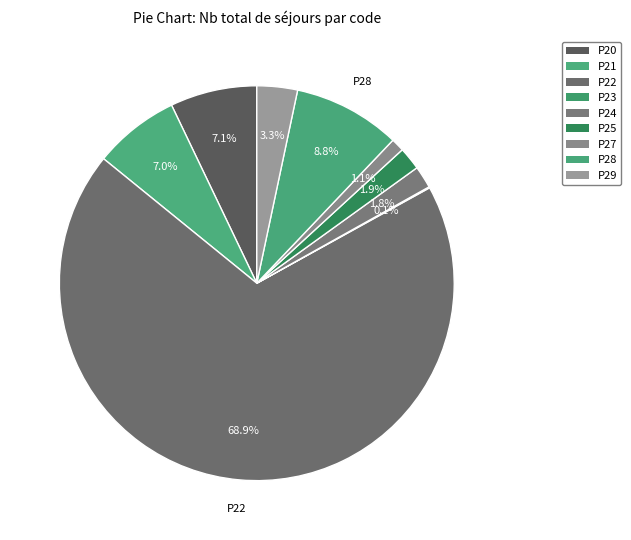

To the nearest percent, what is the difference between the P29 and P28 slice percentages?

5%